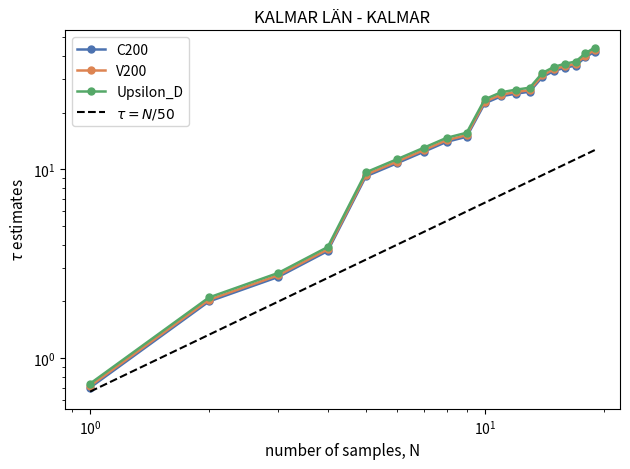

What is the highest value of the Upsilon_D series?

44.2